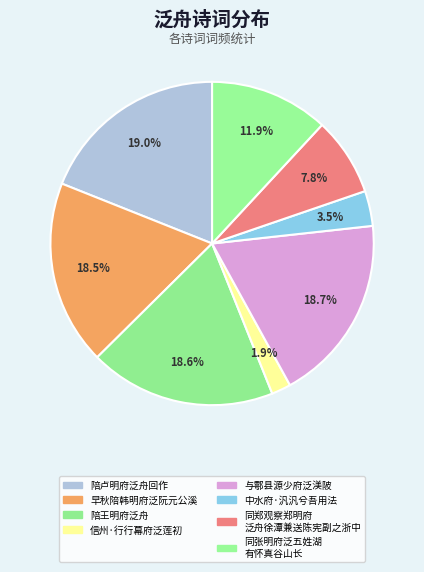

How many segments does this pie chart have?

8